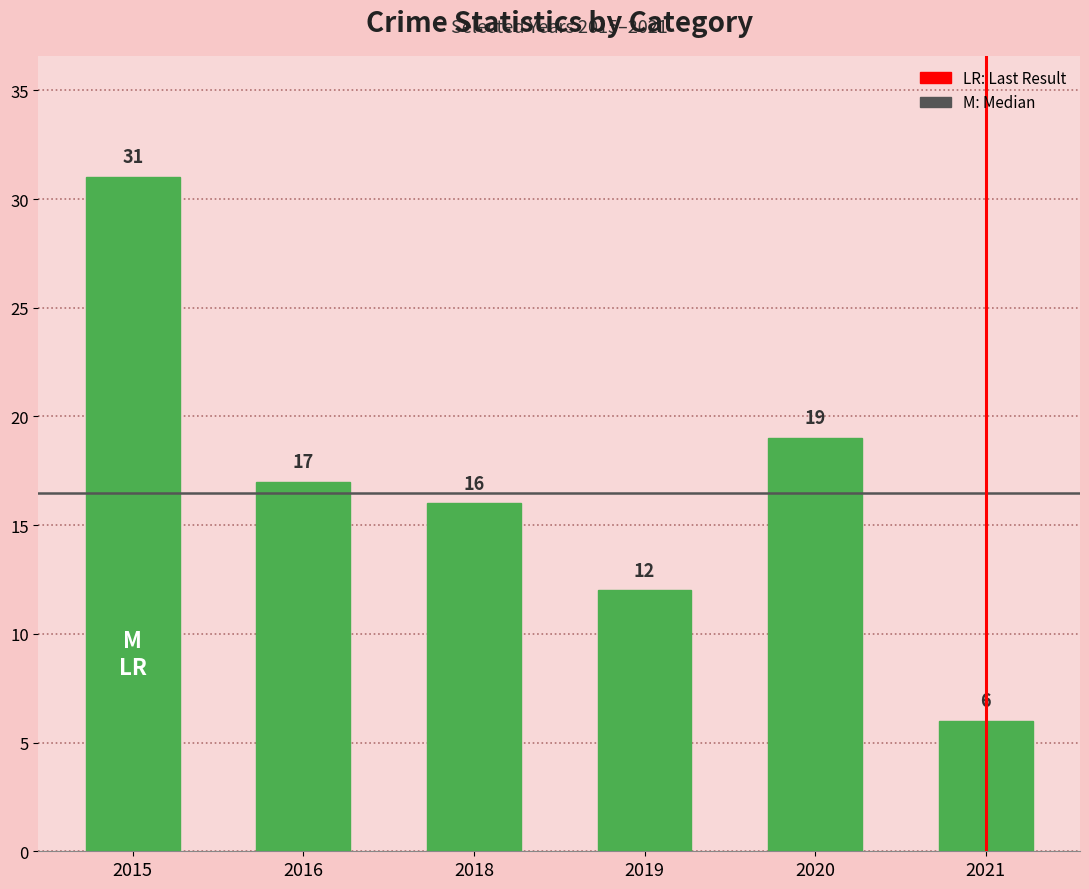

What is the value of the 4th bar from the left?

12